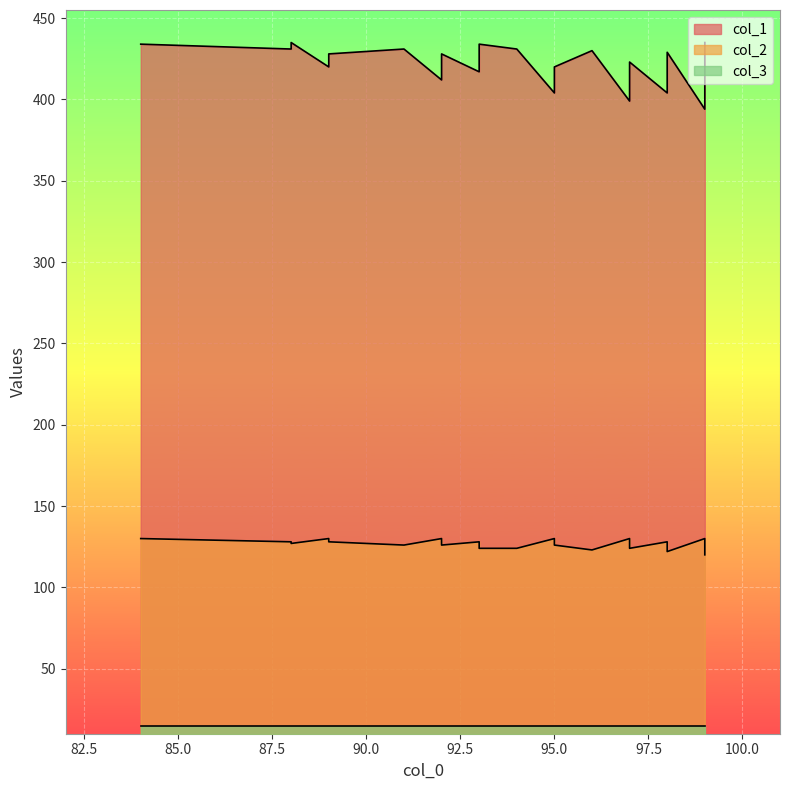

Between 91 and 98, which is larger?

91